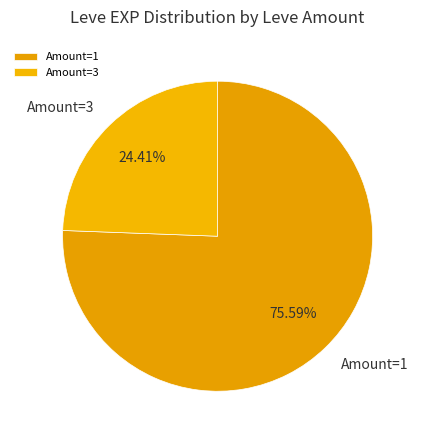

Is the sum of Amount=3 and Amount=1 greater than half?

Yes